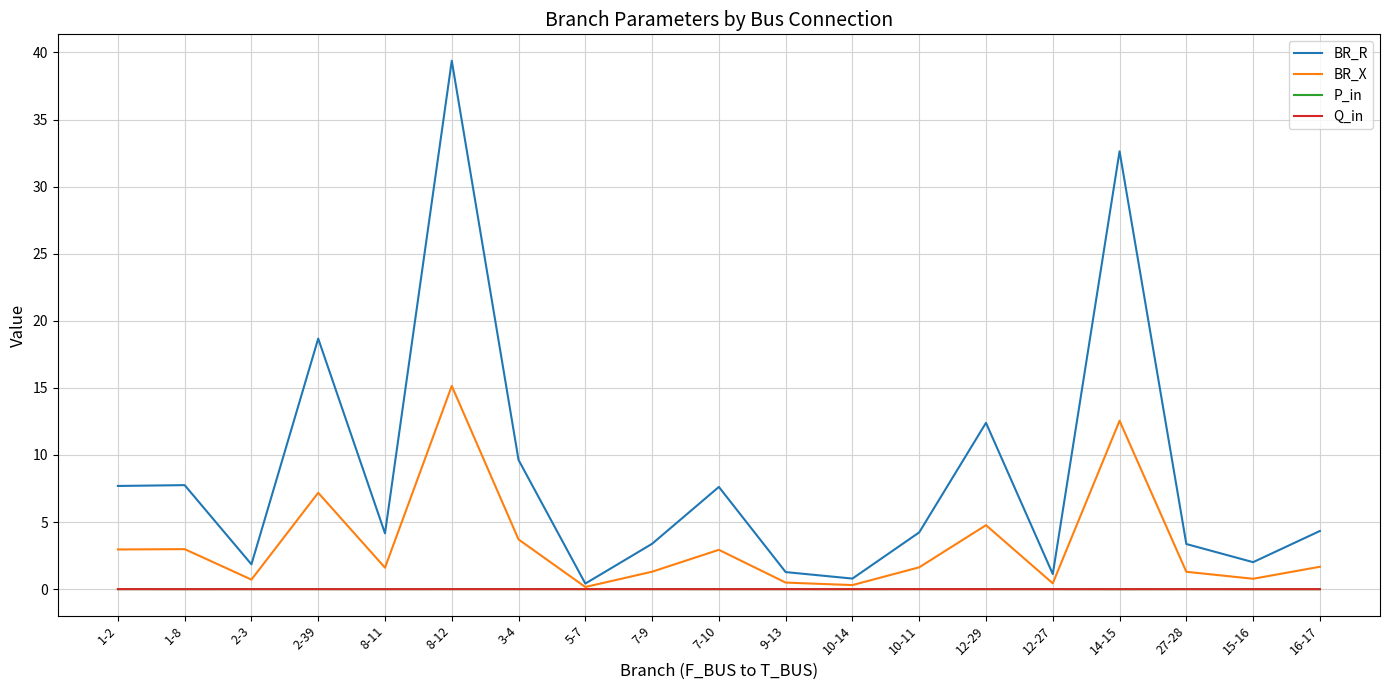

Is it true that BR_X equals 3.0 at 1-2?

True